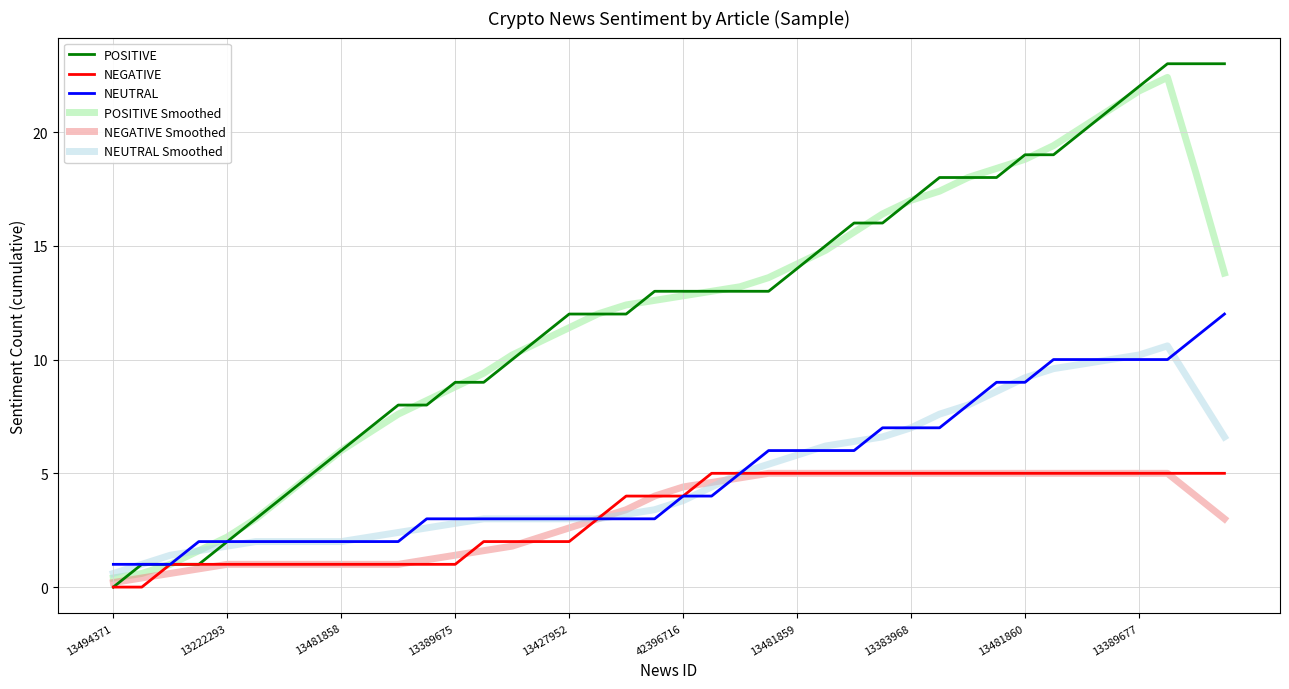

What is the lowest value of the NEUTRAL series?

1.0